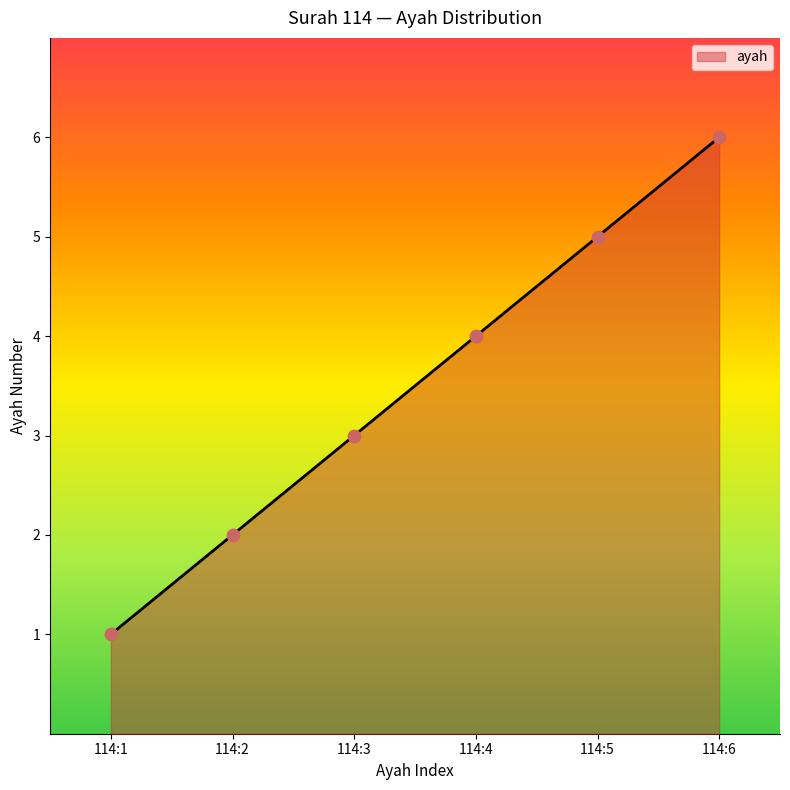

What is the change in value from 114:1 to 114:2?

+1